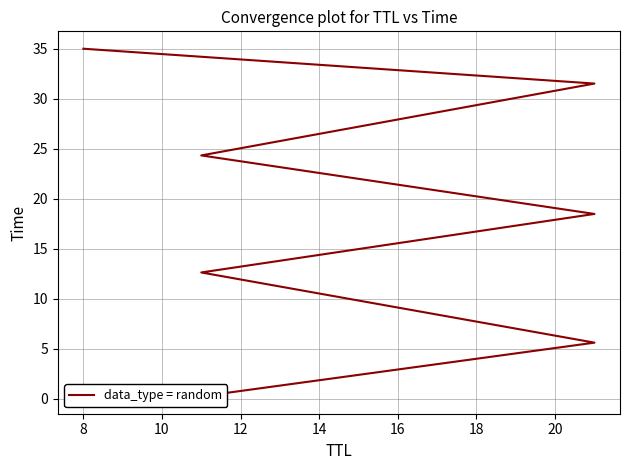

How many data points does each series have?

7